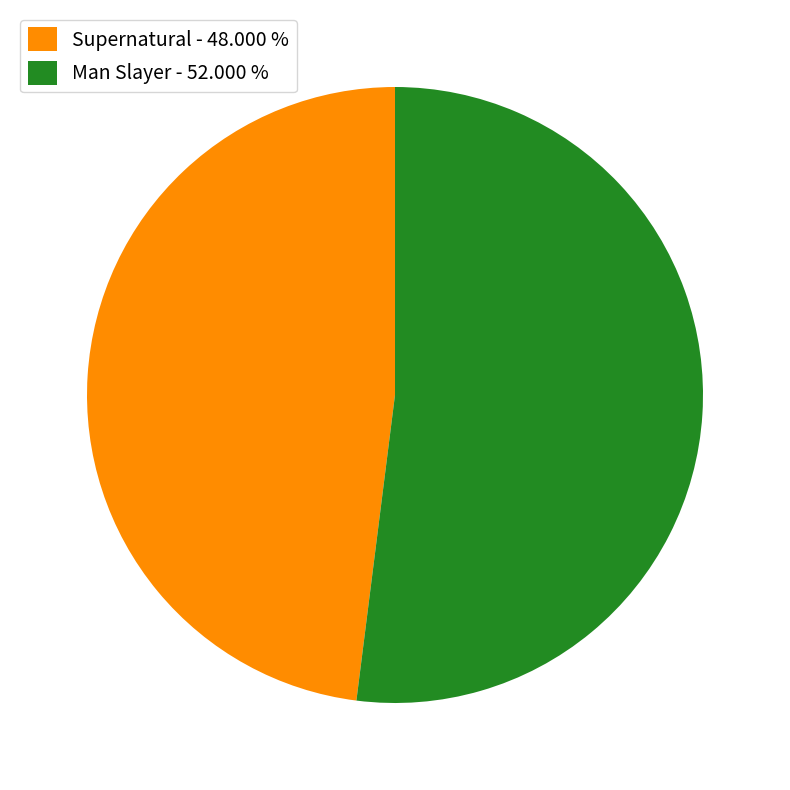

Rank the categories by value from lowest to highest.

Supernatural, Man Slayer